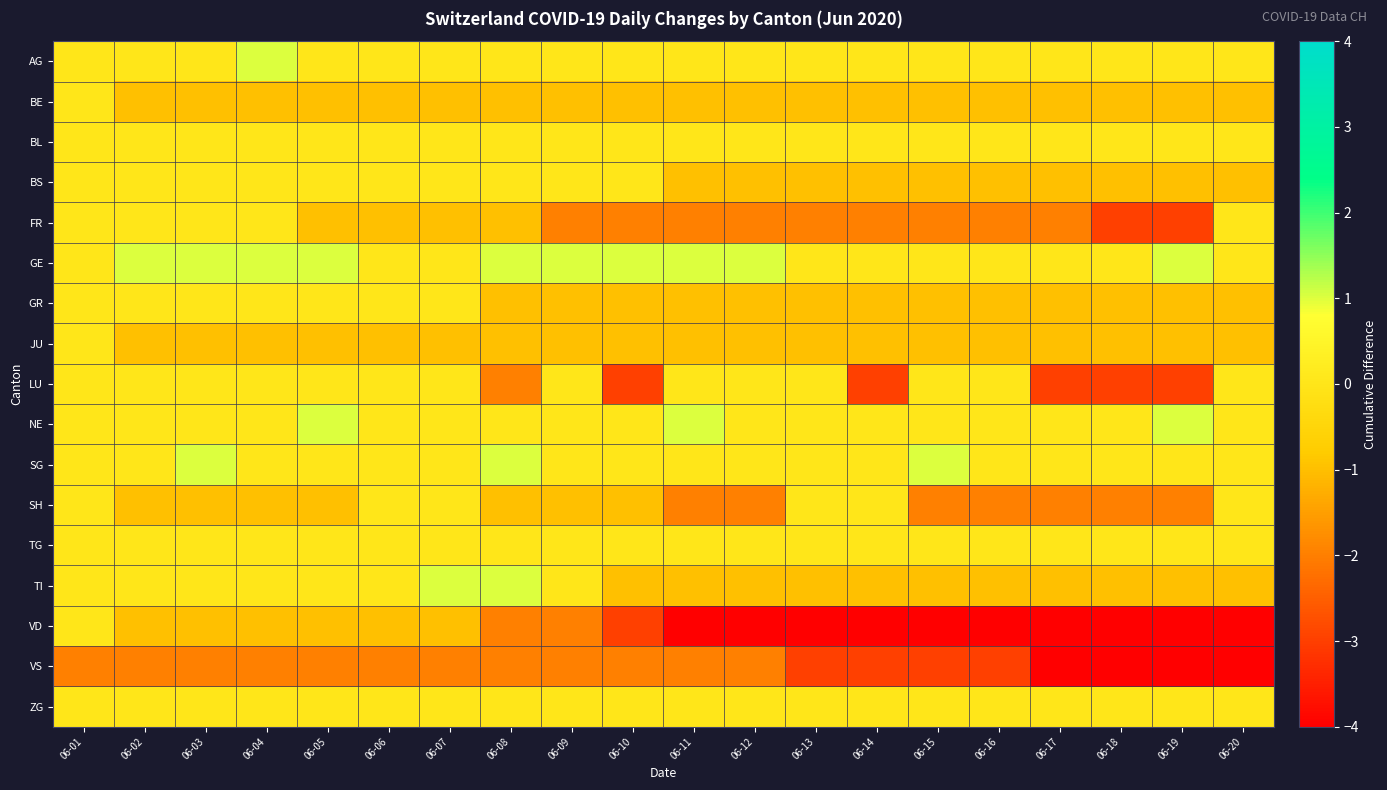

What is the spread (max minus min) of values at 06-04?

3